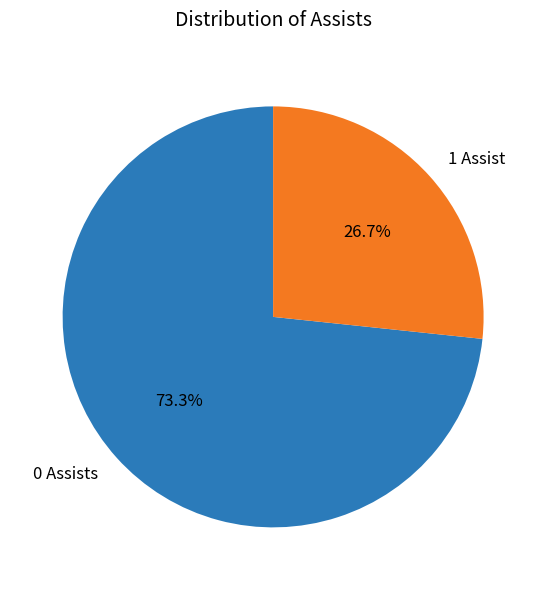

What is the largest slice in the pie chart?

0 Assists